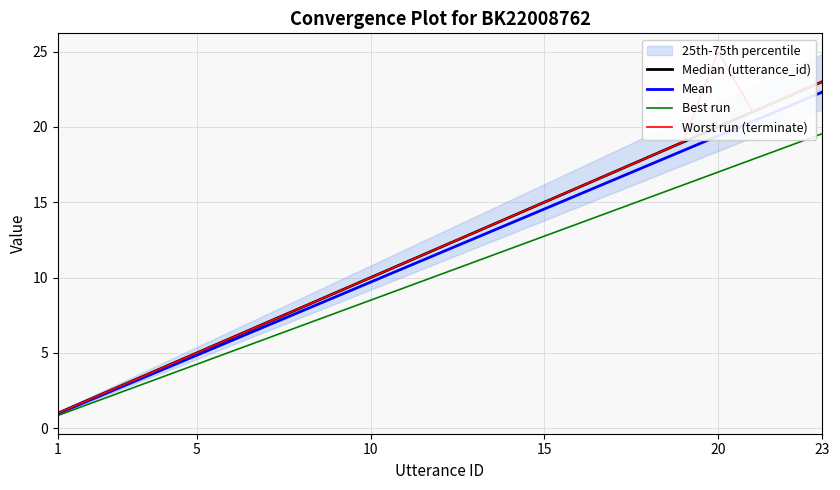

What is the maximum value for Best run?

19.6